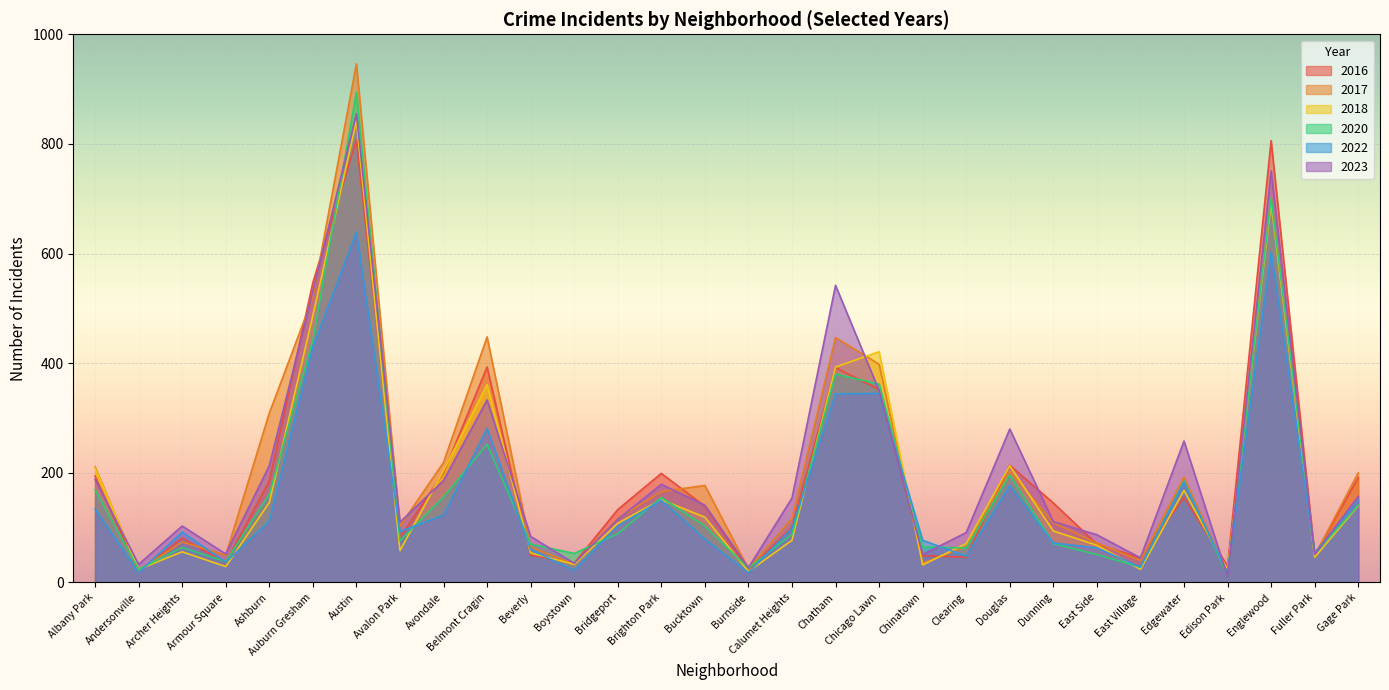

What is the value of the 2017 point at the 25th from the left?

40